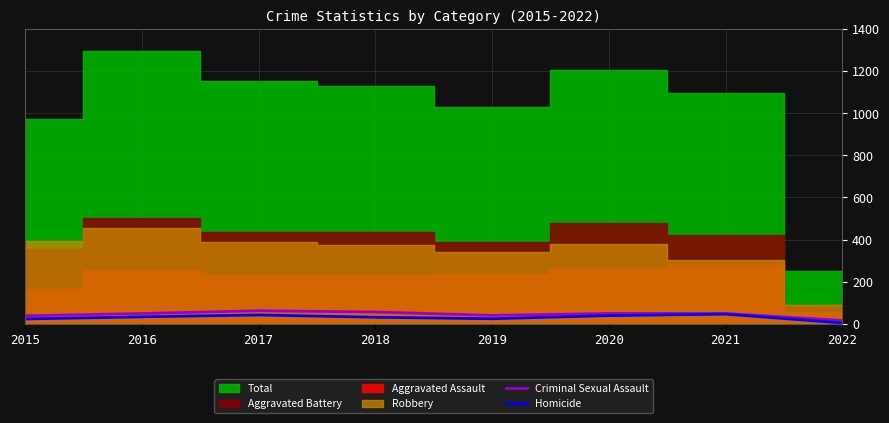

Between 2015 and 2022, which is larger?

2015